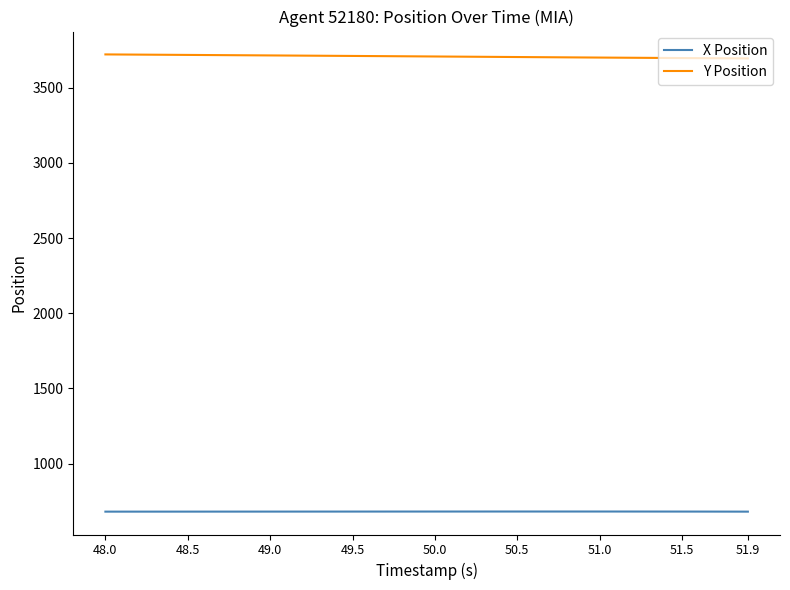

True or false: X Position and Y Position intersect in this chart.

False